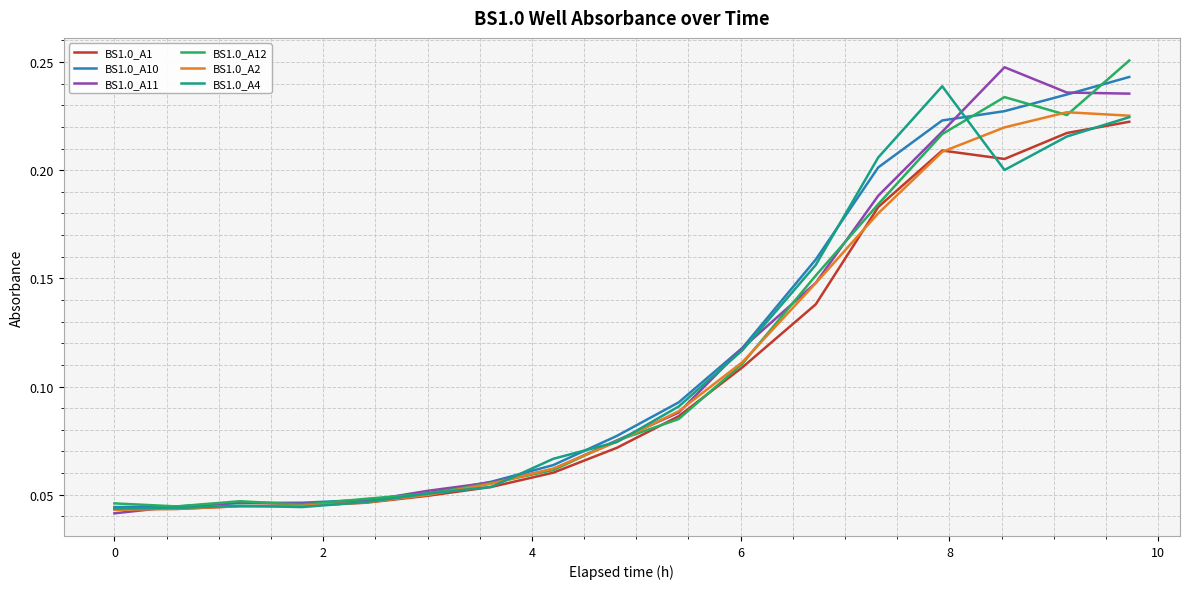

How many lines are shown in the chart?

6